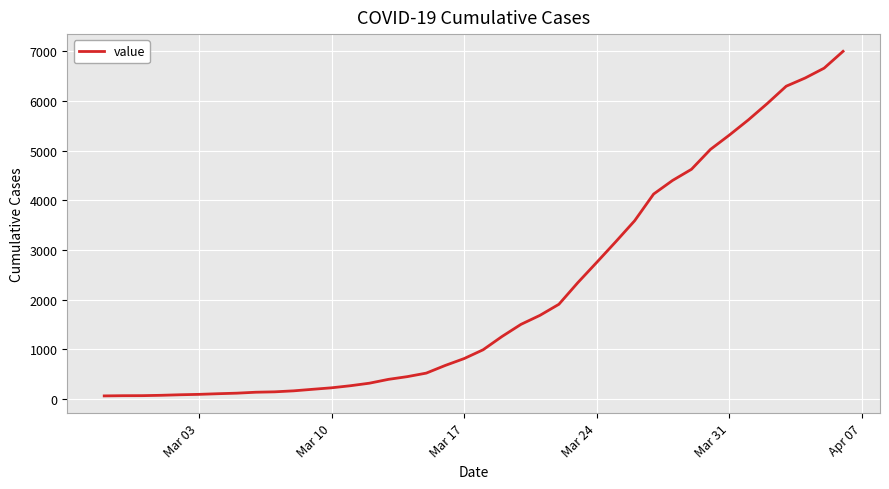

What is the difference between the maximum and minimum values?

6939